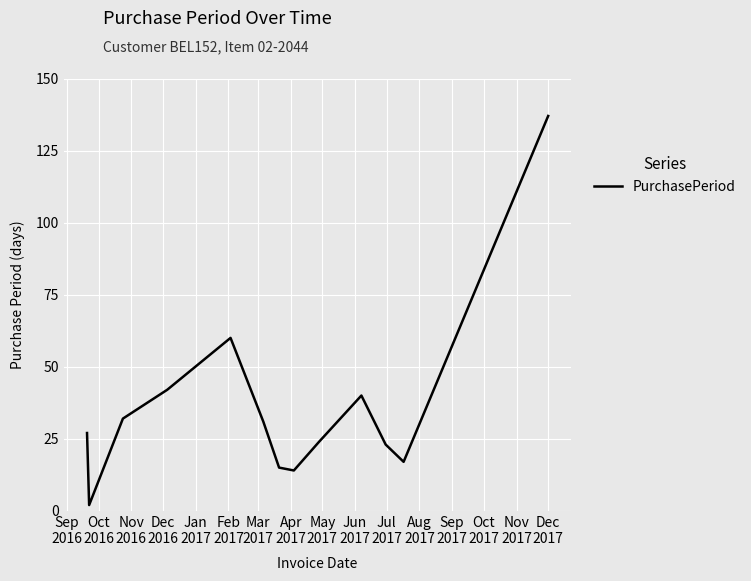

Count the number of data series in this chart.

1